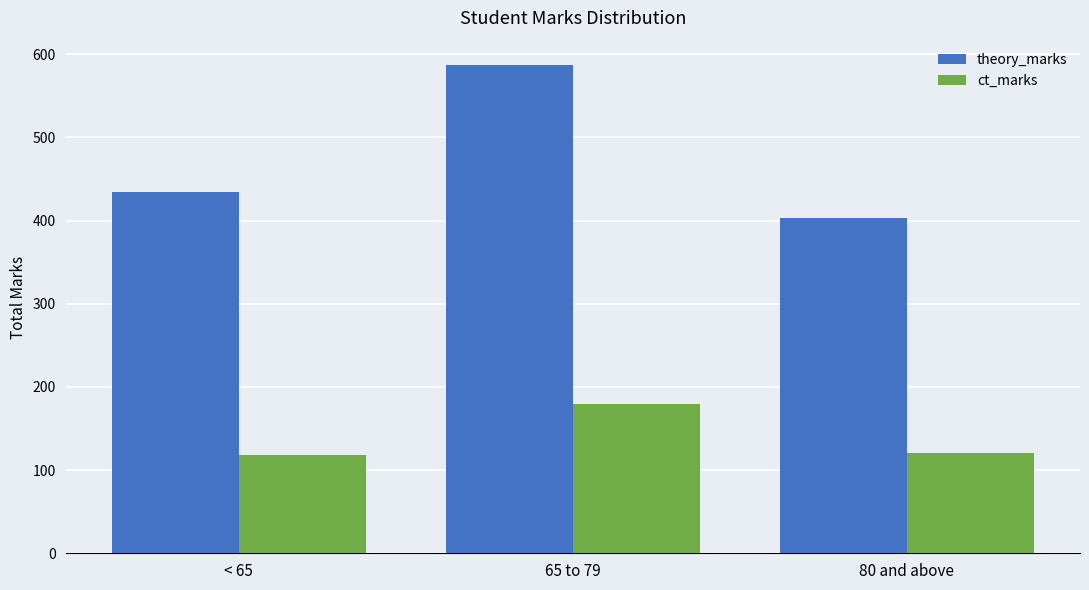

What is the difference between the theory_marks values at 65 to 79 and < 65?

153